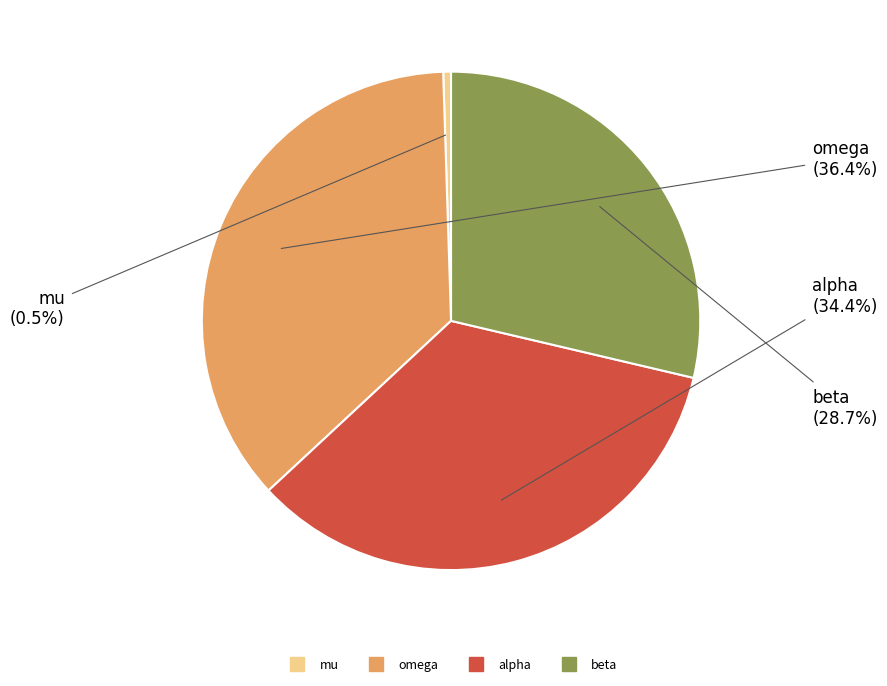

Is alpha the majority of the pie?

No